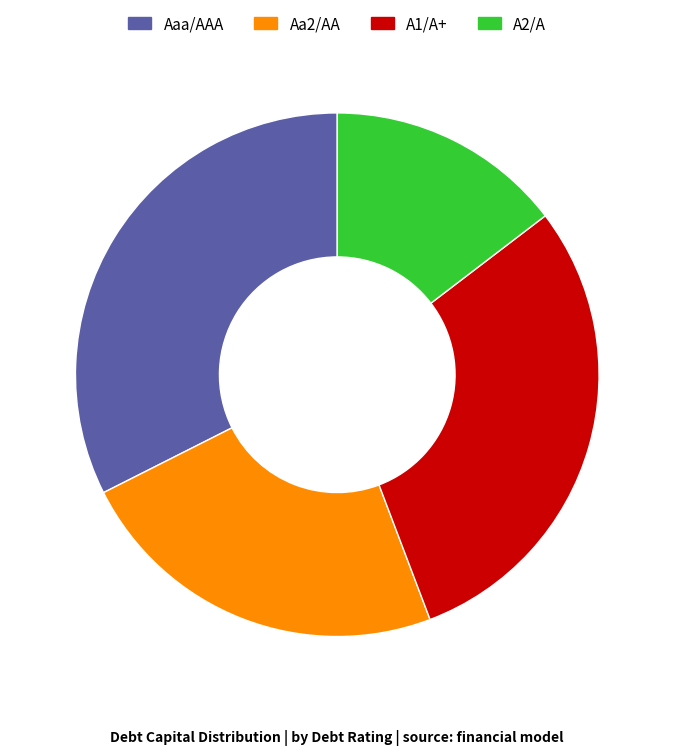

How many segments does this pie chart have?

4